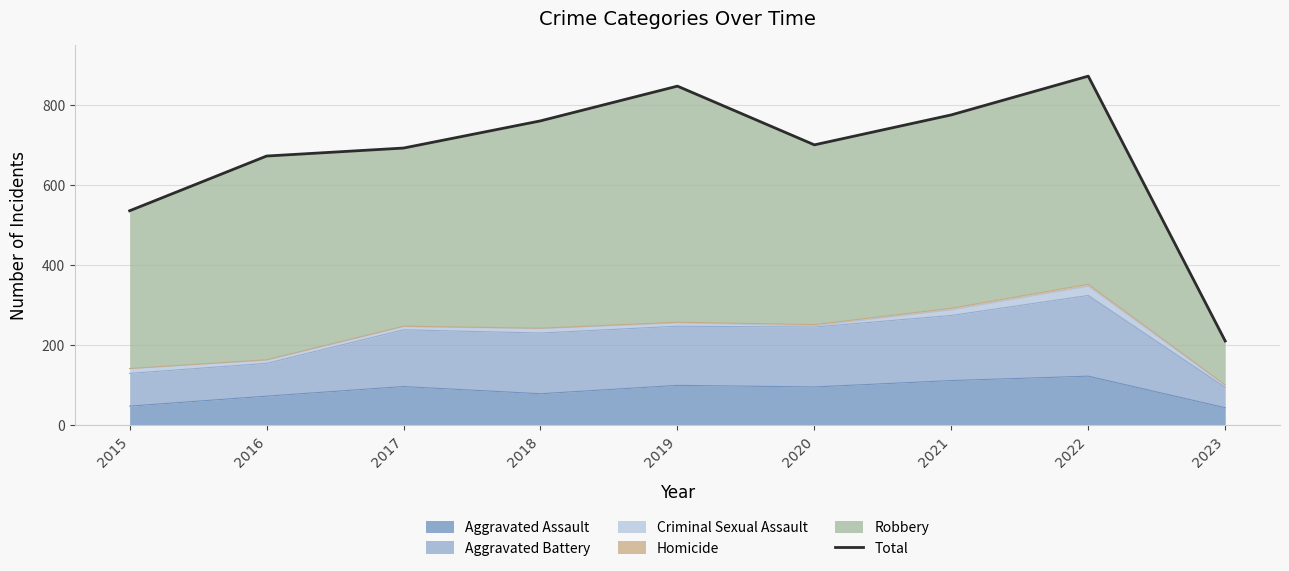

Count the number of values greater than 700.

4